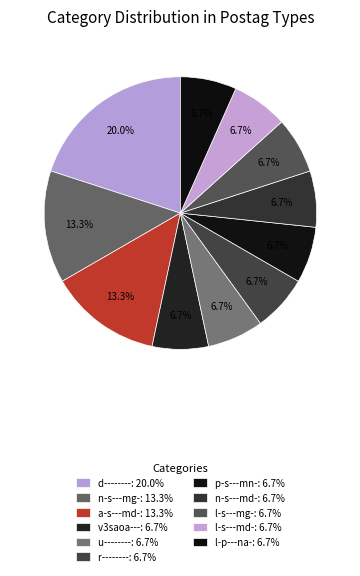

Is there a majority slice in this chart?

No